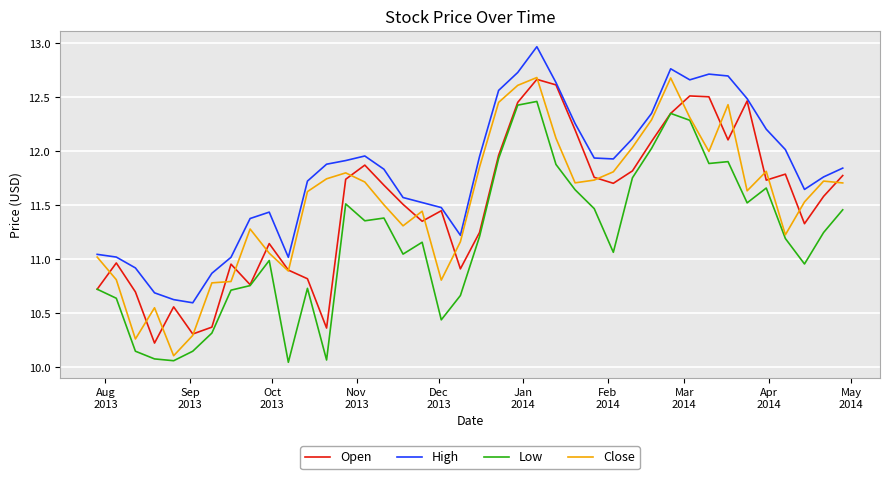

At how many categories does at least one series exceed 11?

35